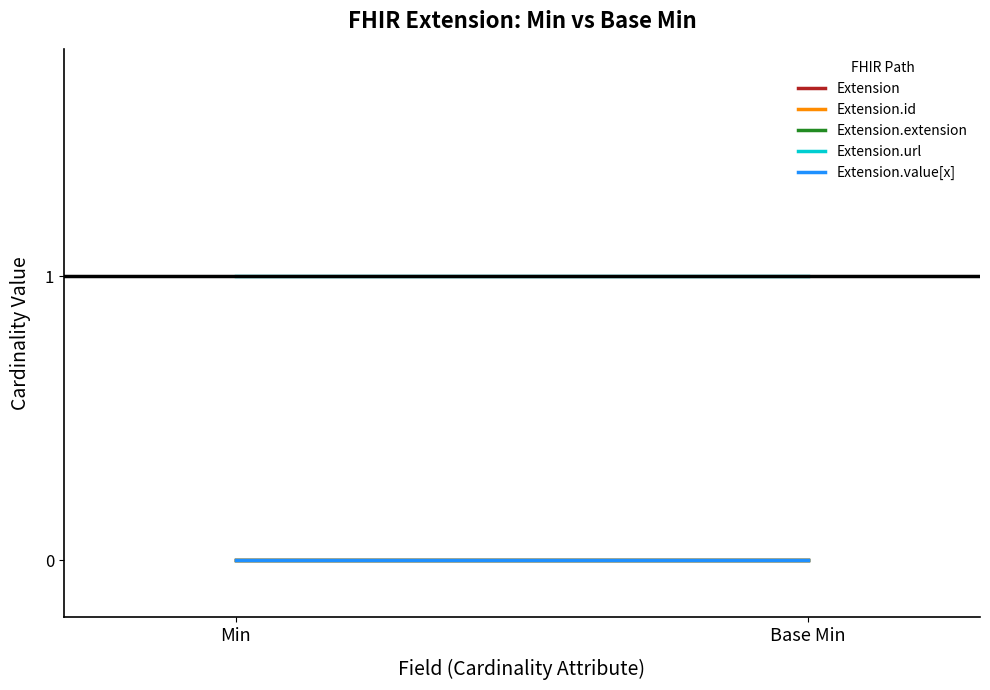

What position from the right is Base Min?

1